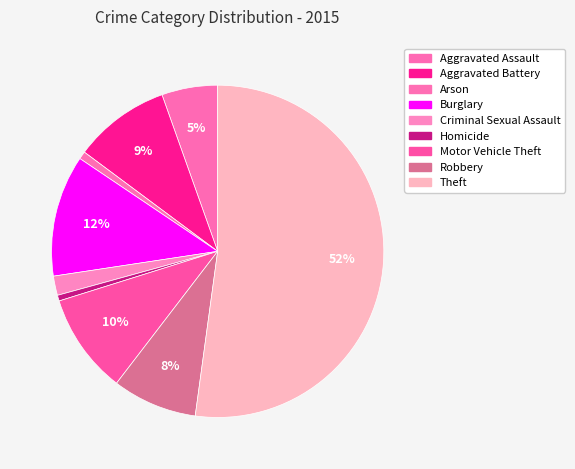

To the nearest percent, what is the combined percentage of Theft and Aggravated Assault?

58%